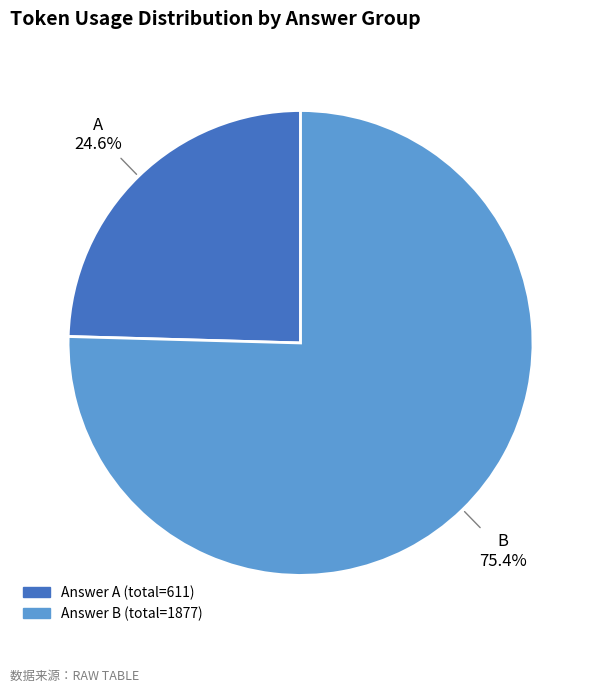

Is there any slice that represents more than half of the pie?

Yes